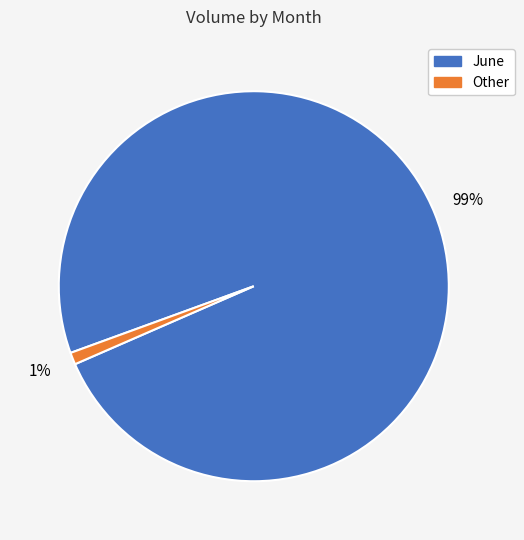

To the nearest percent, what is the average slice percentage?

50%